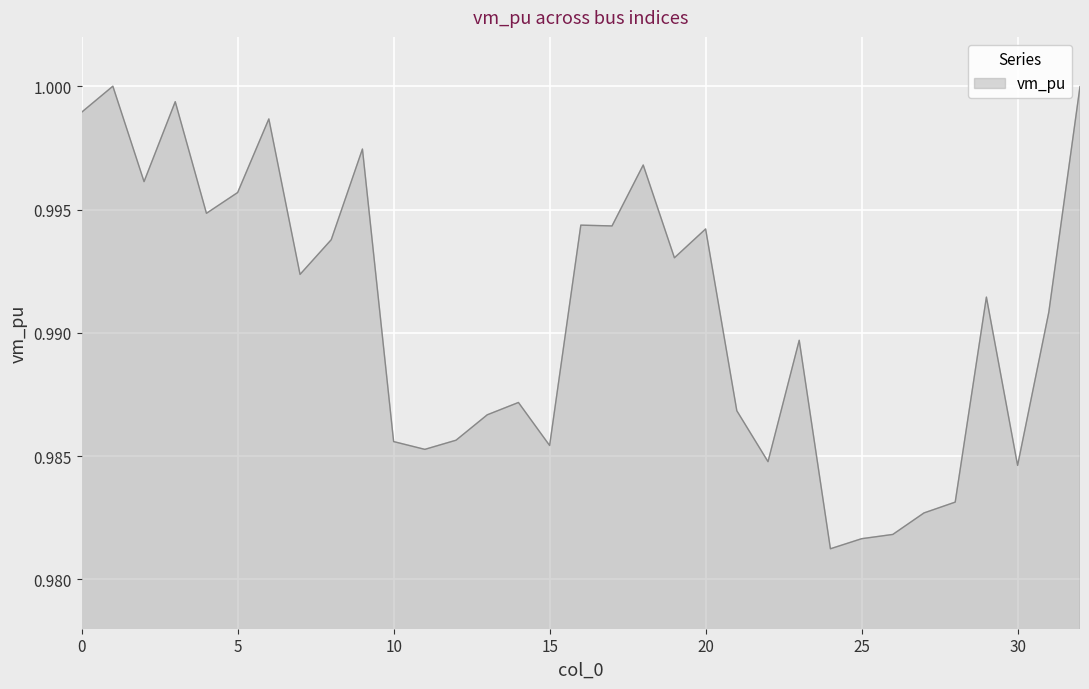

How many lines are shown in the chart?

1